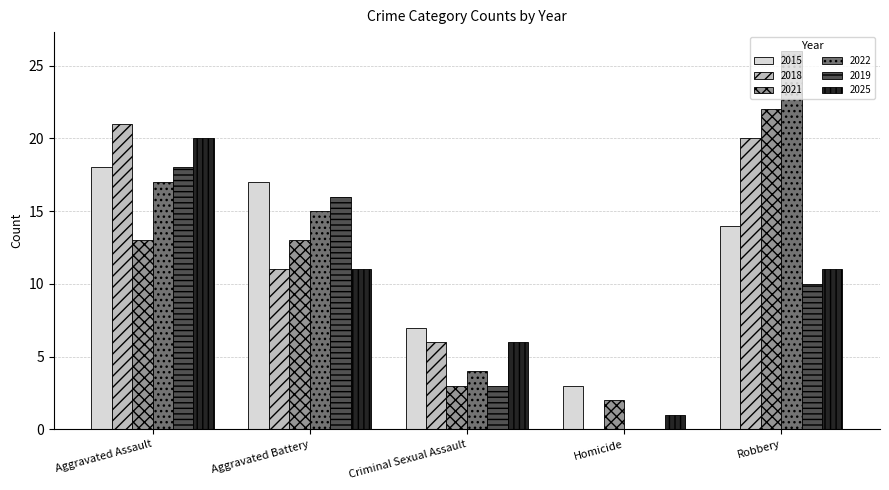

What is the sum of the 2021 values at Homicide and Aggravated Assault?

15